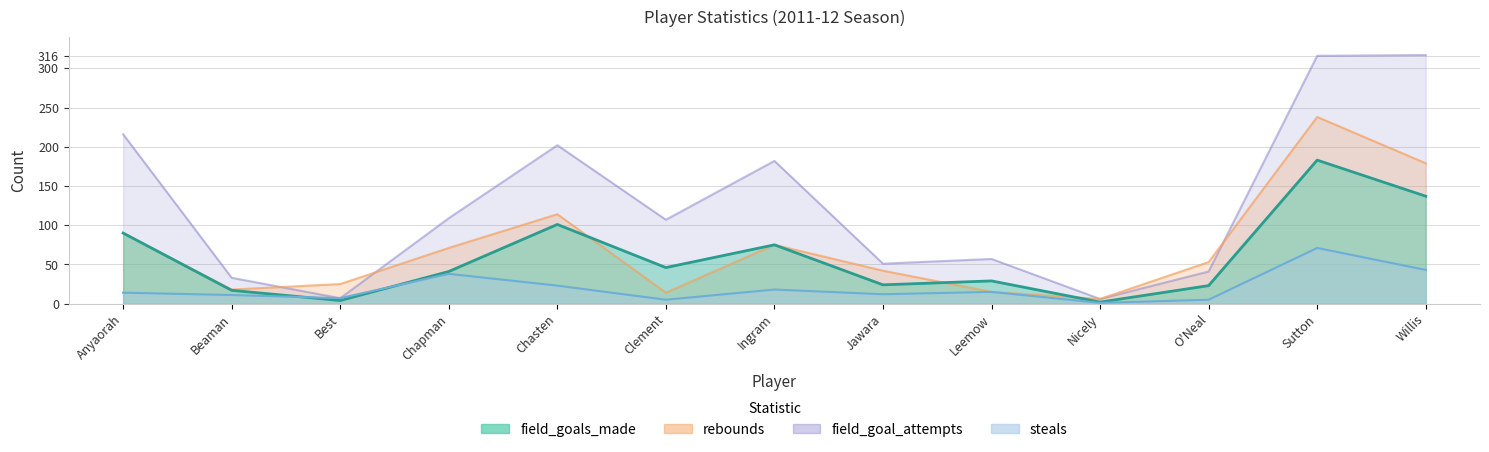

What is the minimum value shown in the chart?

1